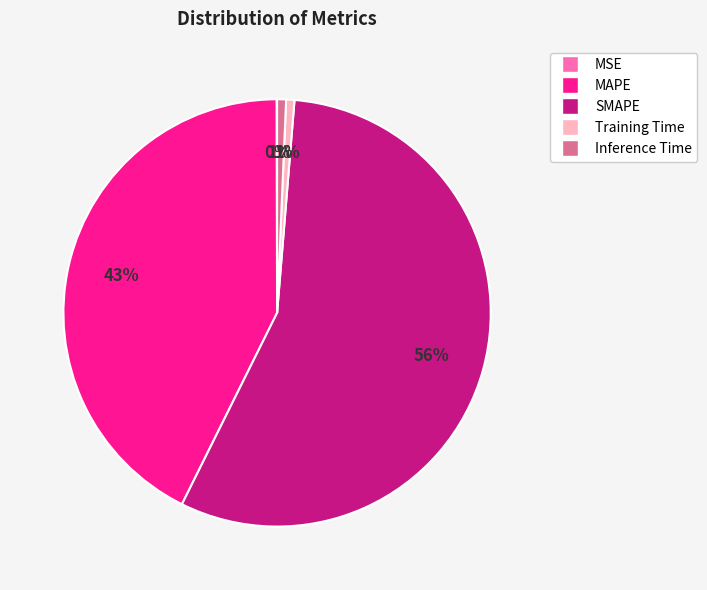

Between Training Time and SMAPE, which is larger?

SMAPE